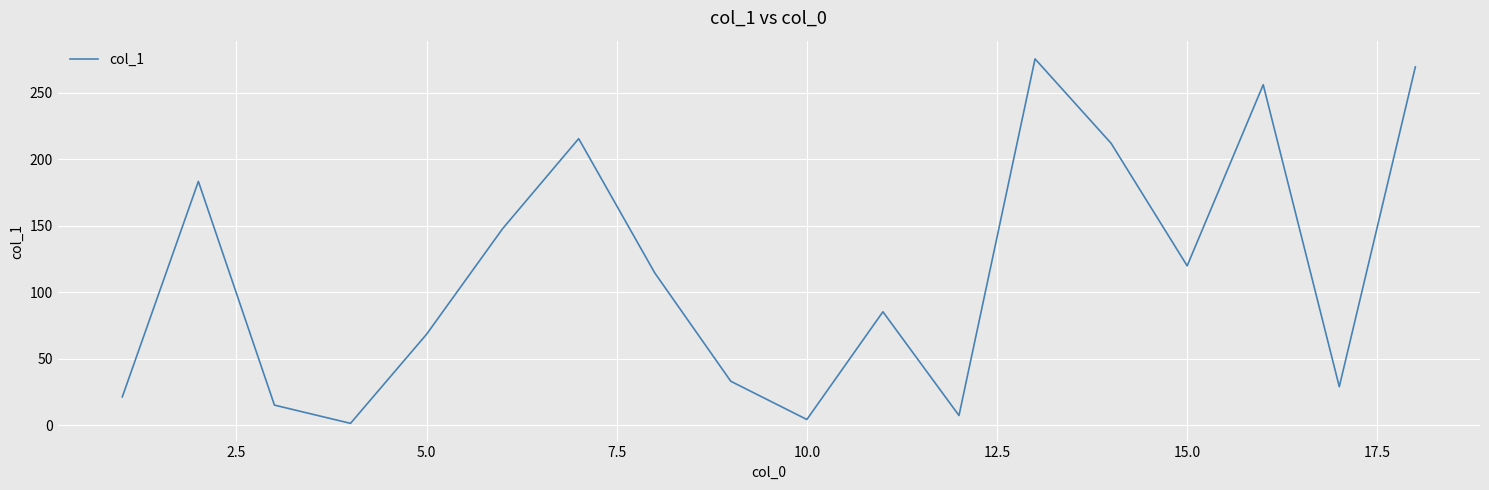

What is the greatest value displayed?

275.3